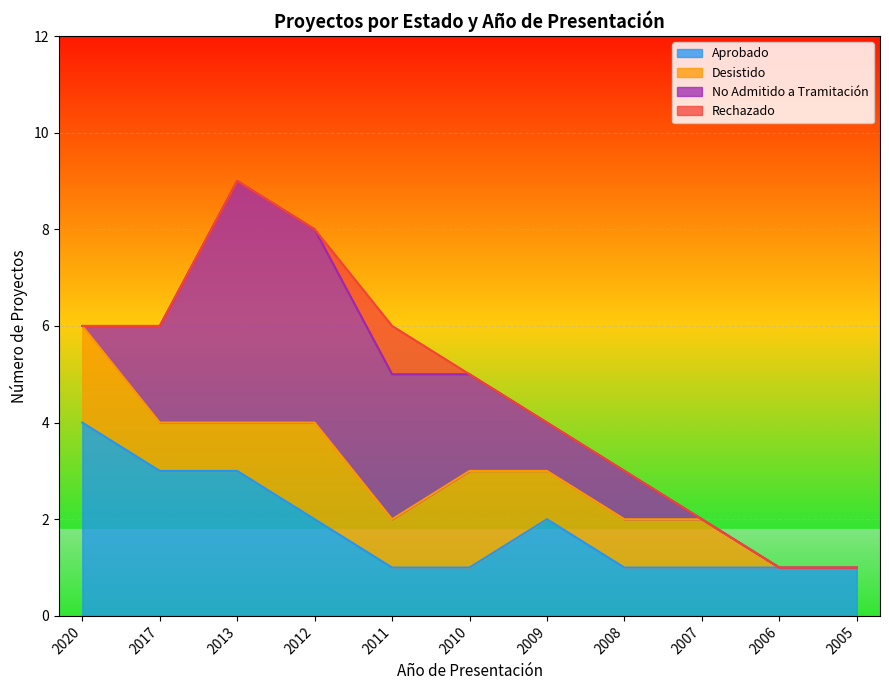

In Desistido, how many points are higher than both neighbors (excluding endpoints)?

2